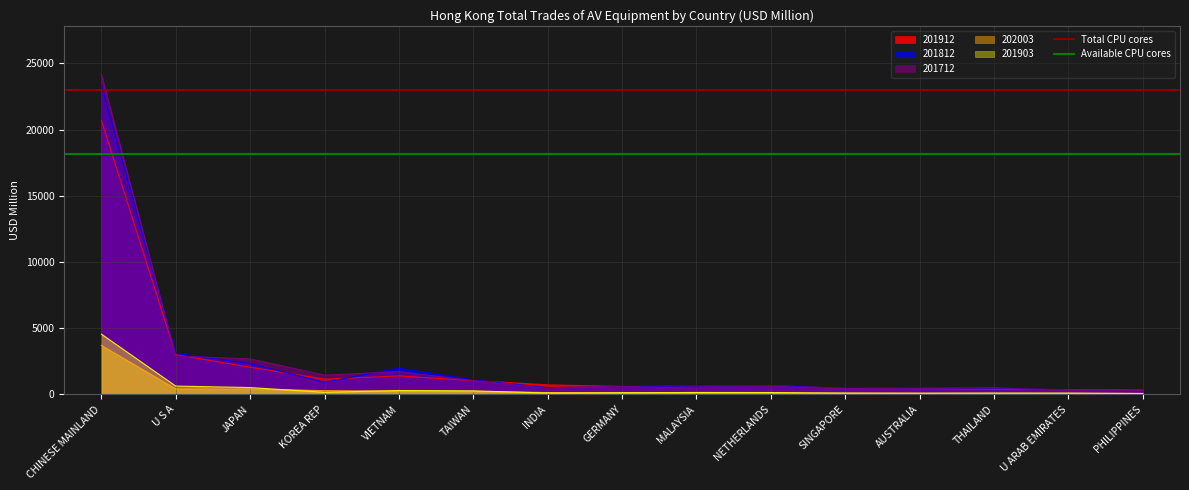

The value of 201912 at INDIA is 718.4. True or false?

True